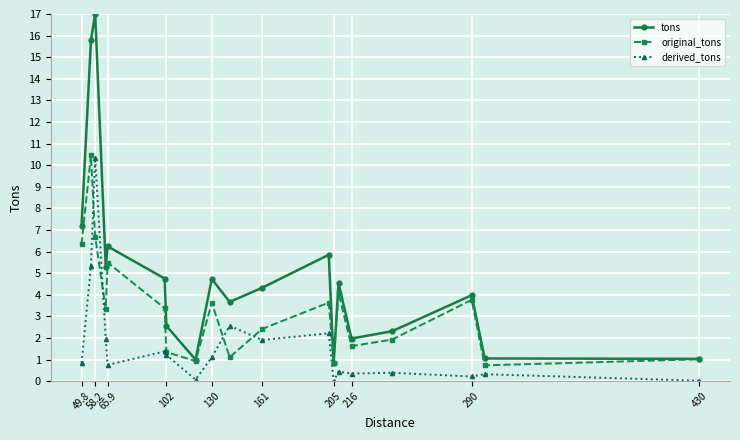

True or false: tons and derived_tons cross at least once.

False